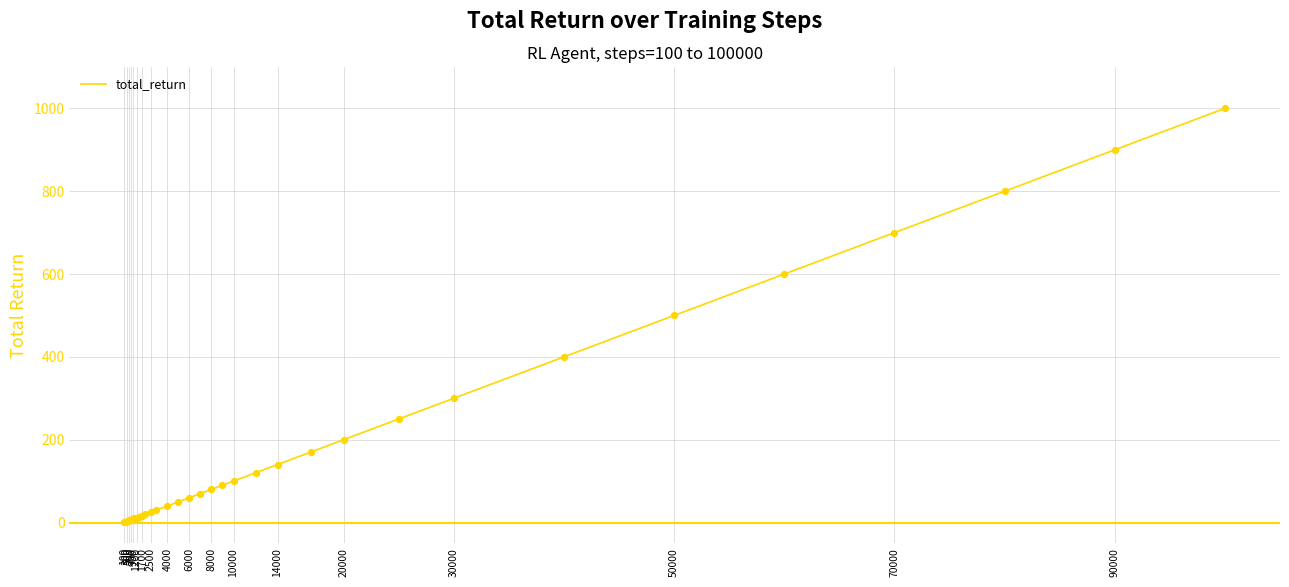

What is the greatest value displayed?

1000.1